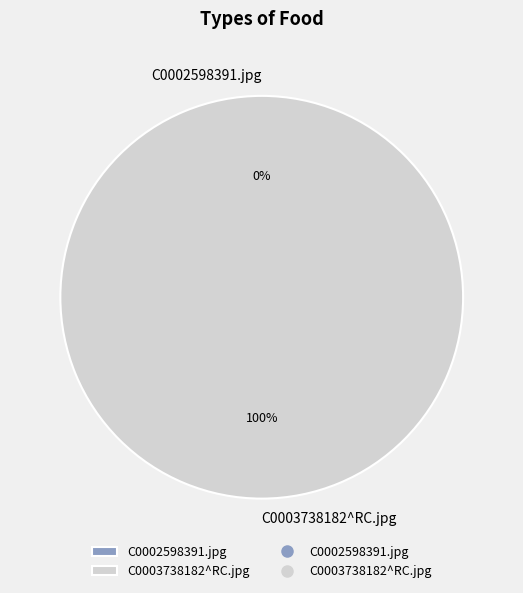

True or false: C0003738182^RC.jpg accounts for 100% of the total.

True